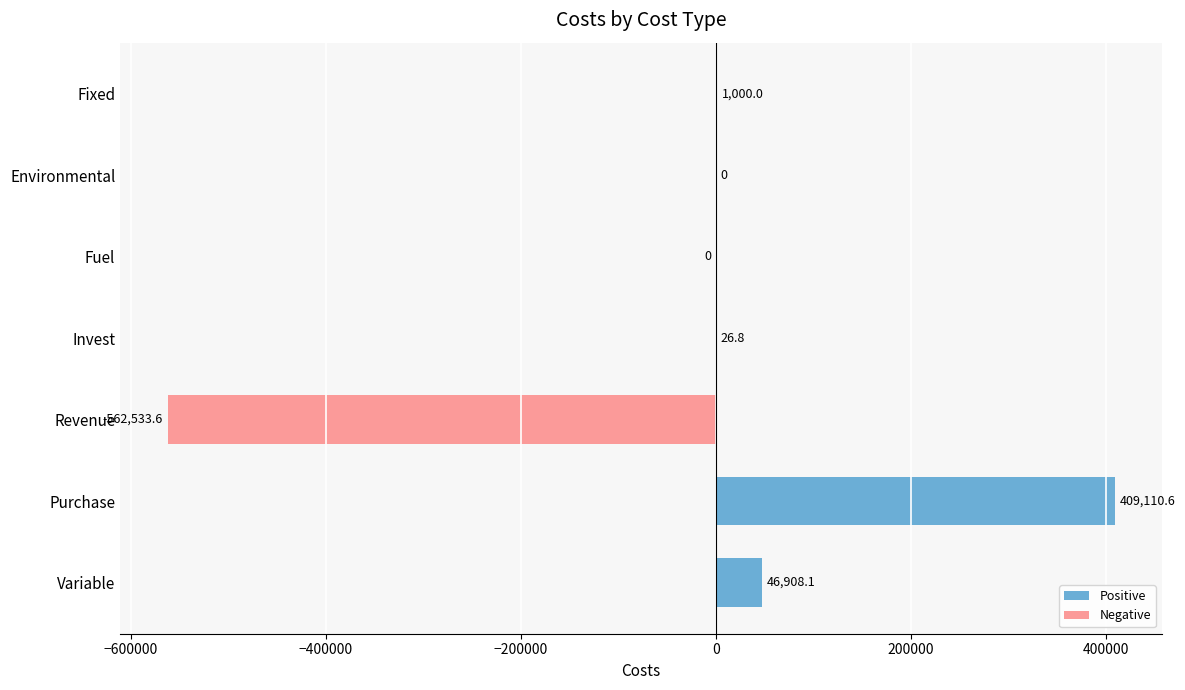

How many distinct data groups are displayed?

1